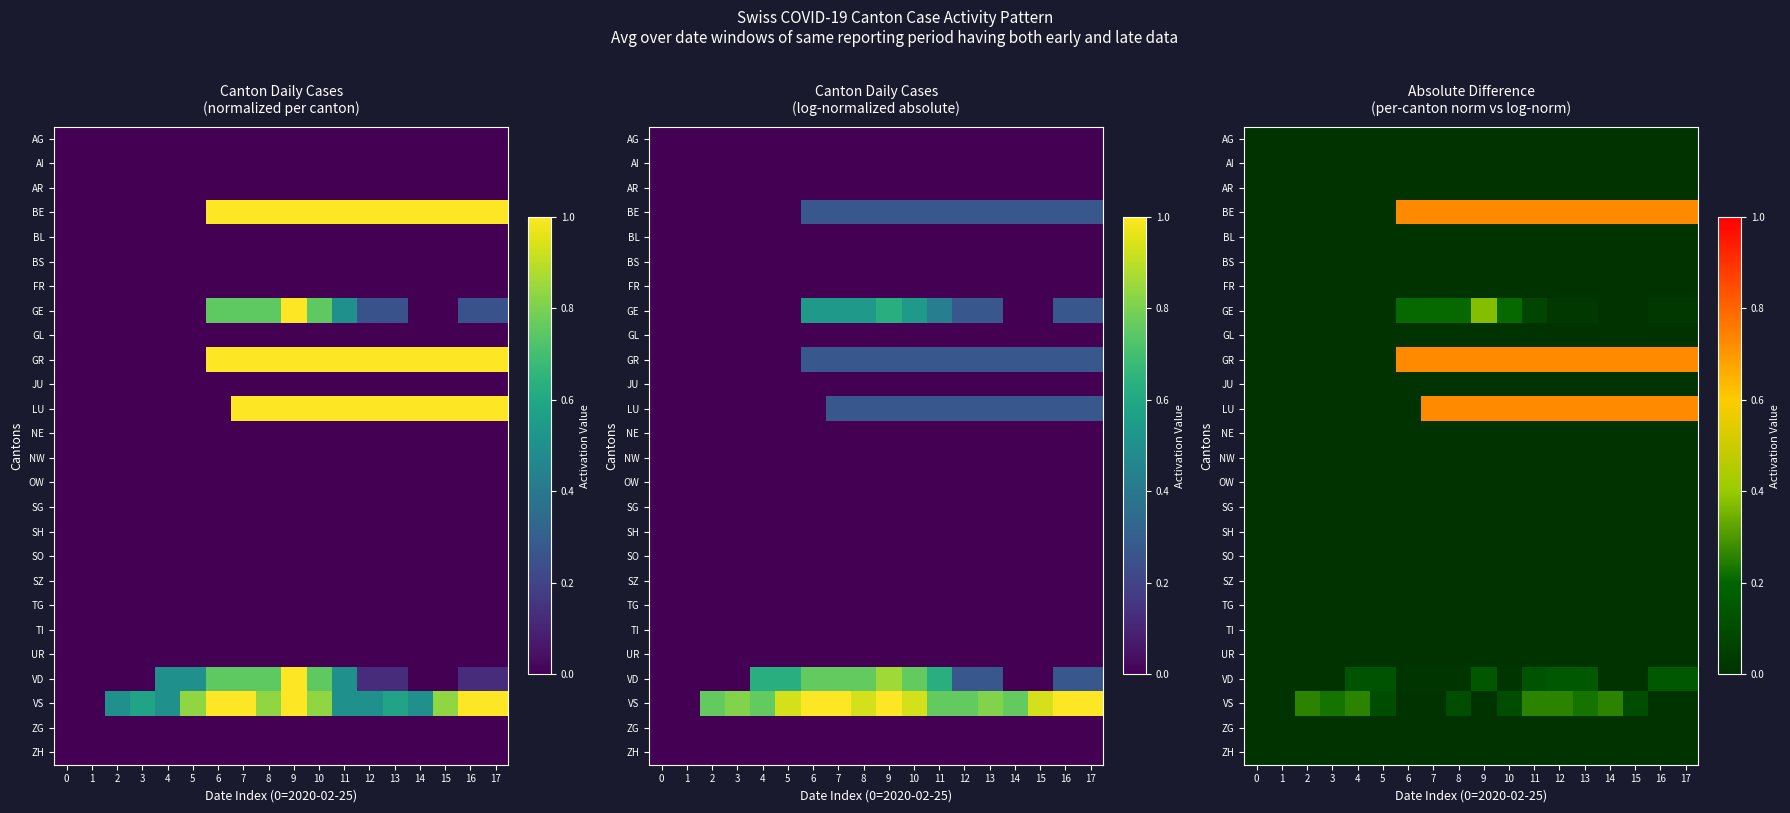

At which category is the sum across all series the highest?

9